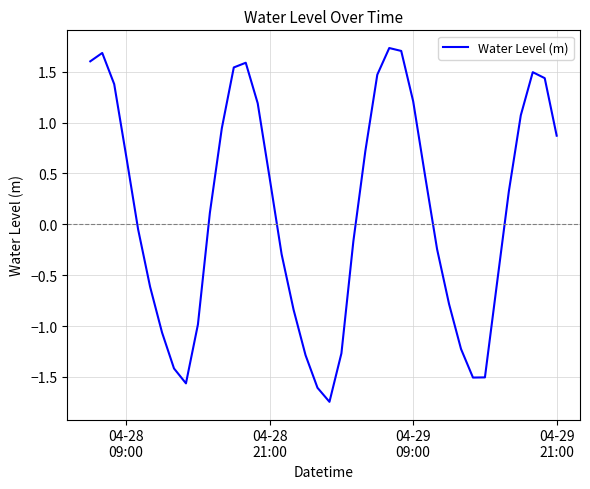

What is the maximum value shown in the chart?

1.7